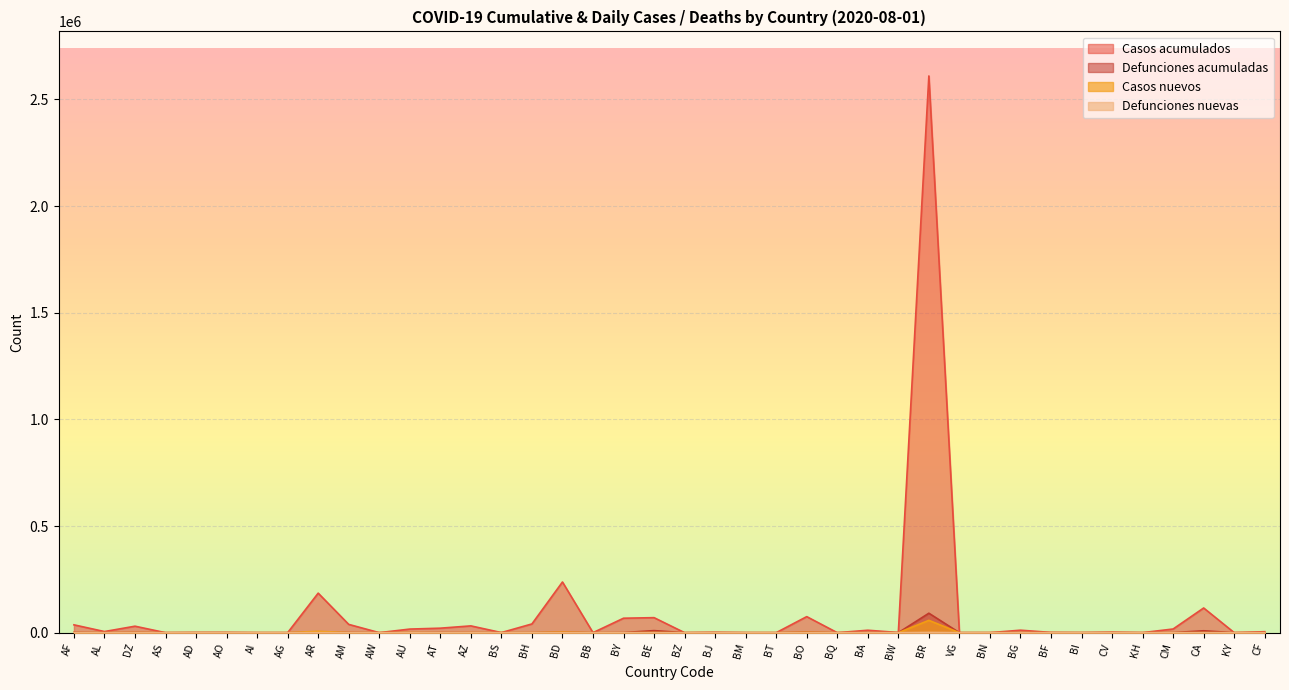

Count the number of categories in the chart.

40